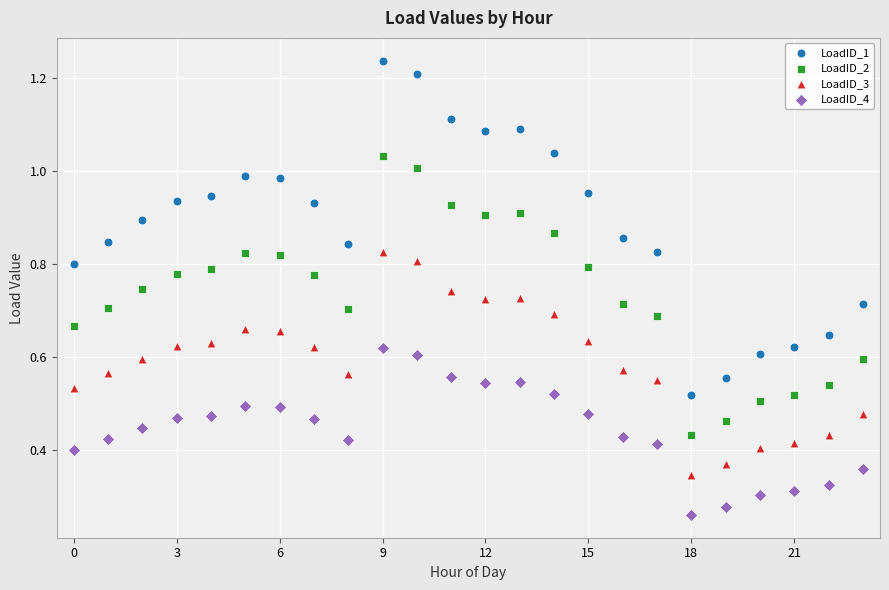

What are all the series names shown in the legend?

LoadID_1, LoadID_2, LoadID_3, LoadID_4